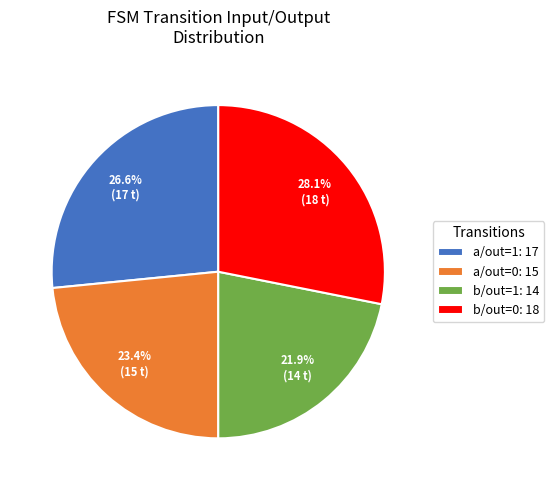

Between a/out=0: 15 and b/out=0: 18, which is larger?

b/out=0: 18